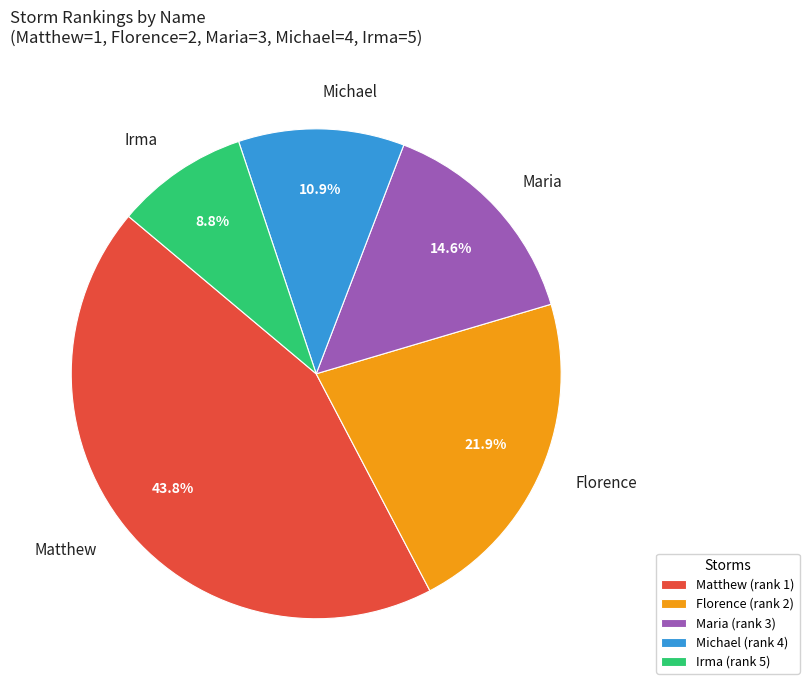

Count the number of slices in the pie.

5